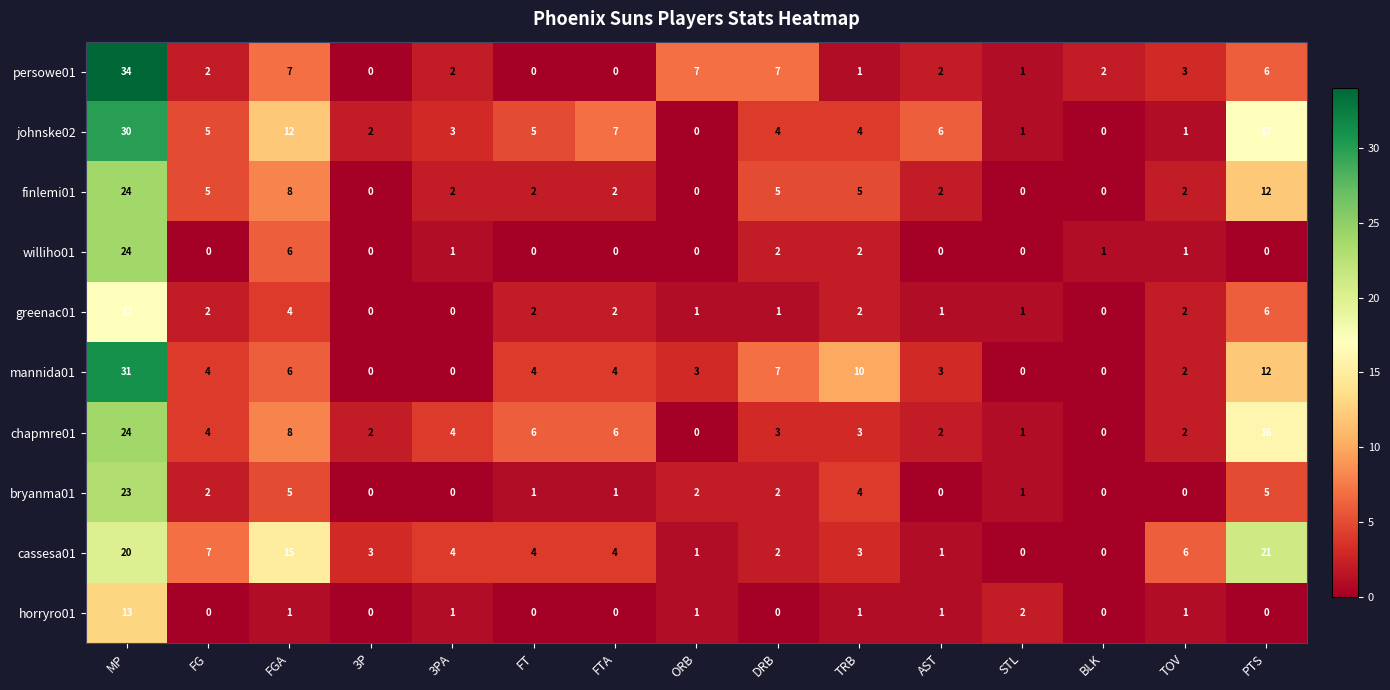

What is the difference between the second highest and second lowest values in the williho01 series?

6